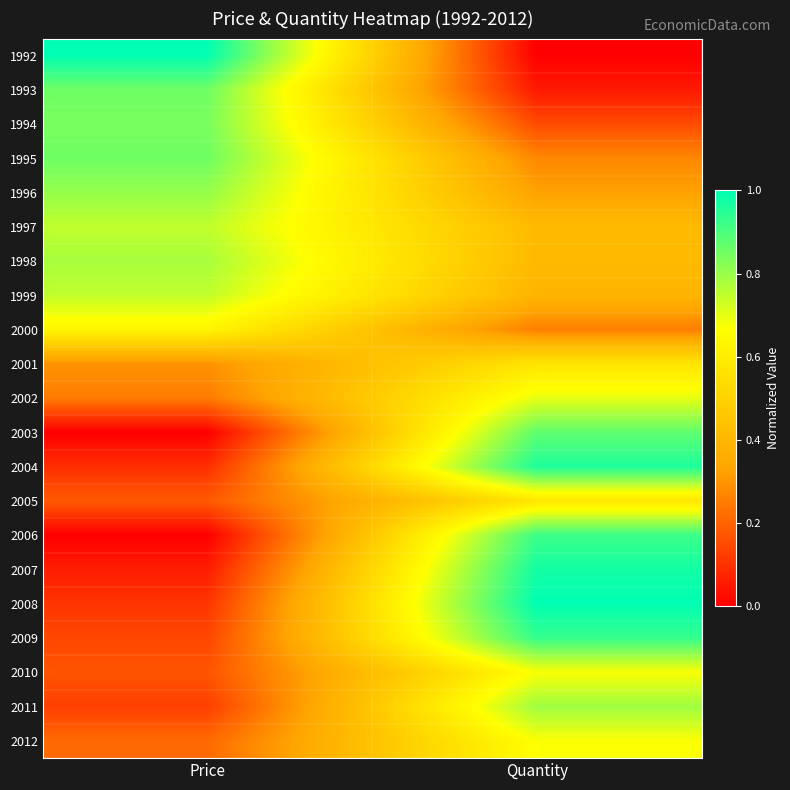

What is the spread (max minus min) of values at Quantity?

1.0